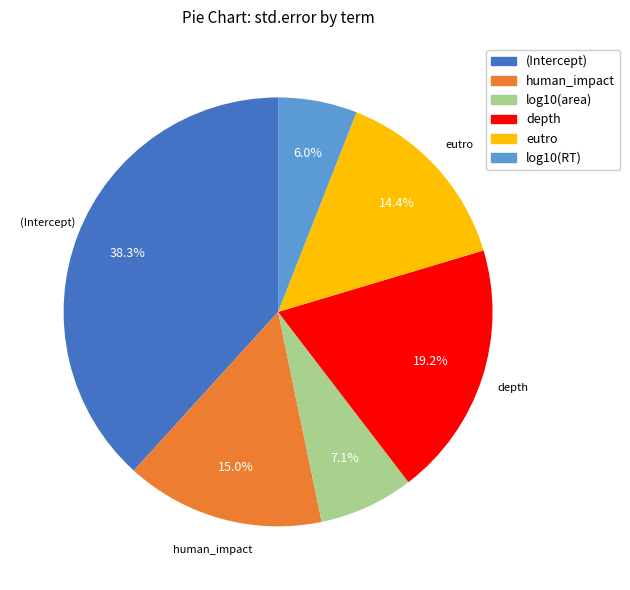

To the nearest percent, what is the difference between the log10(RT) and eutro slice percentages?

8%